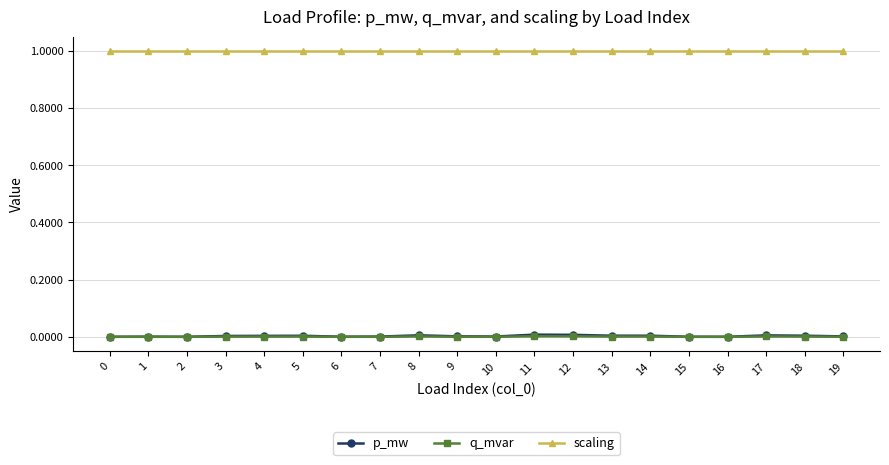

What are all the series names shown in the legend?

p_mw, q_mvar, scaling